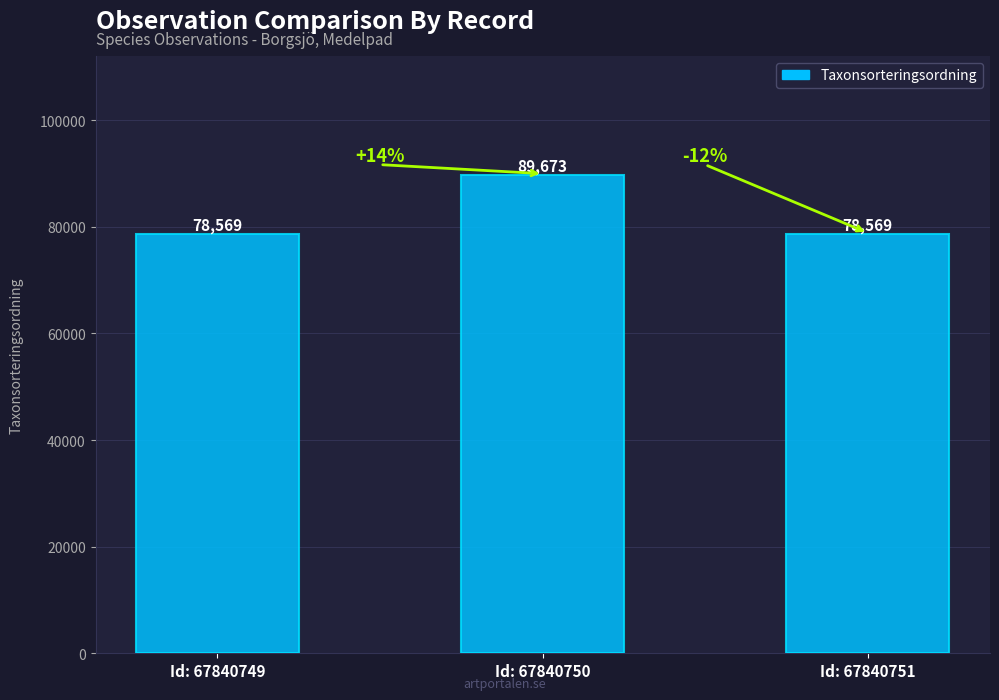

The value at Id: 67840751 is 78569. True or false?

True